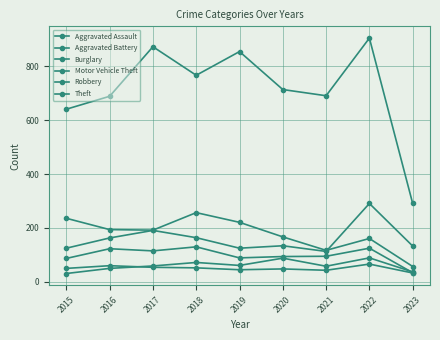

Count the Aggravated Assault values in the range 50 to 72.

5